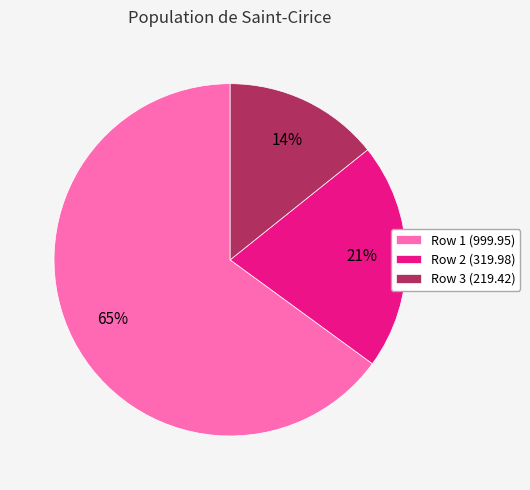

Rank the categories by value from highest to lowest.

Row 1 (999.95), Row 2 (319.98), Row 3 (219.42)